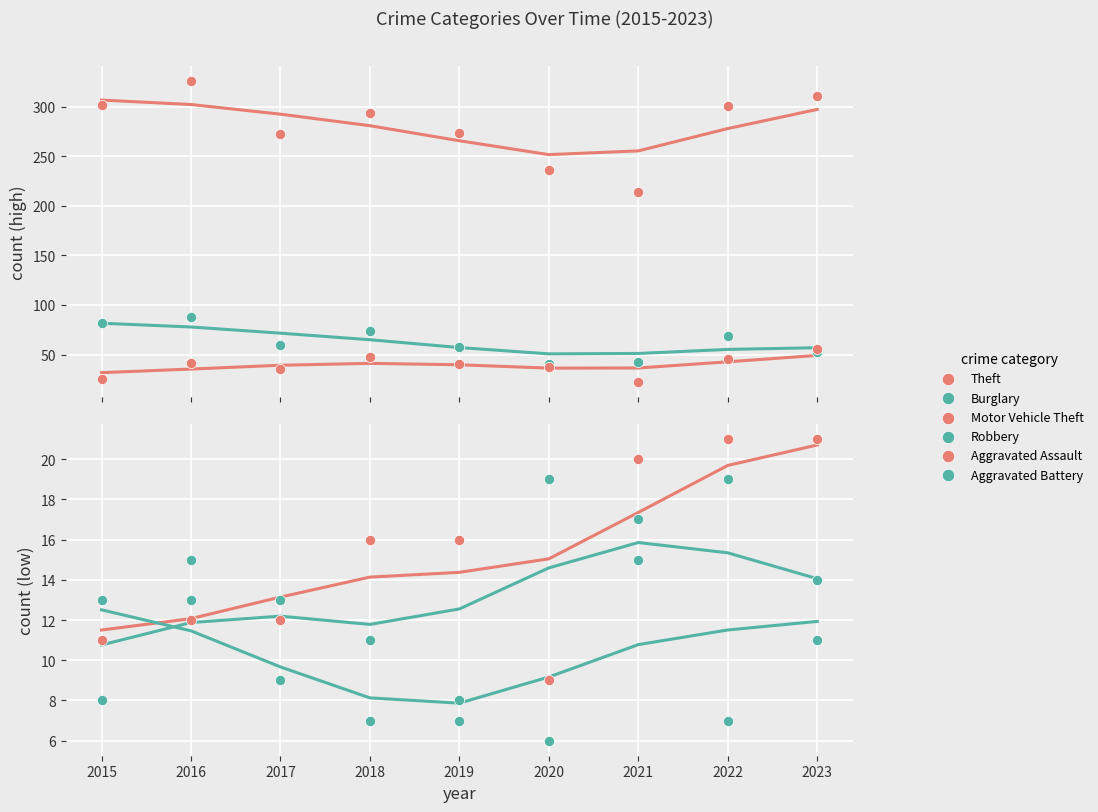

What is the total value across all series at 2020?

347